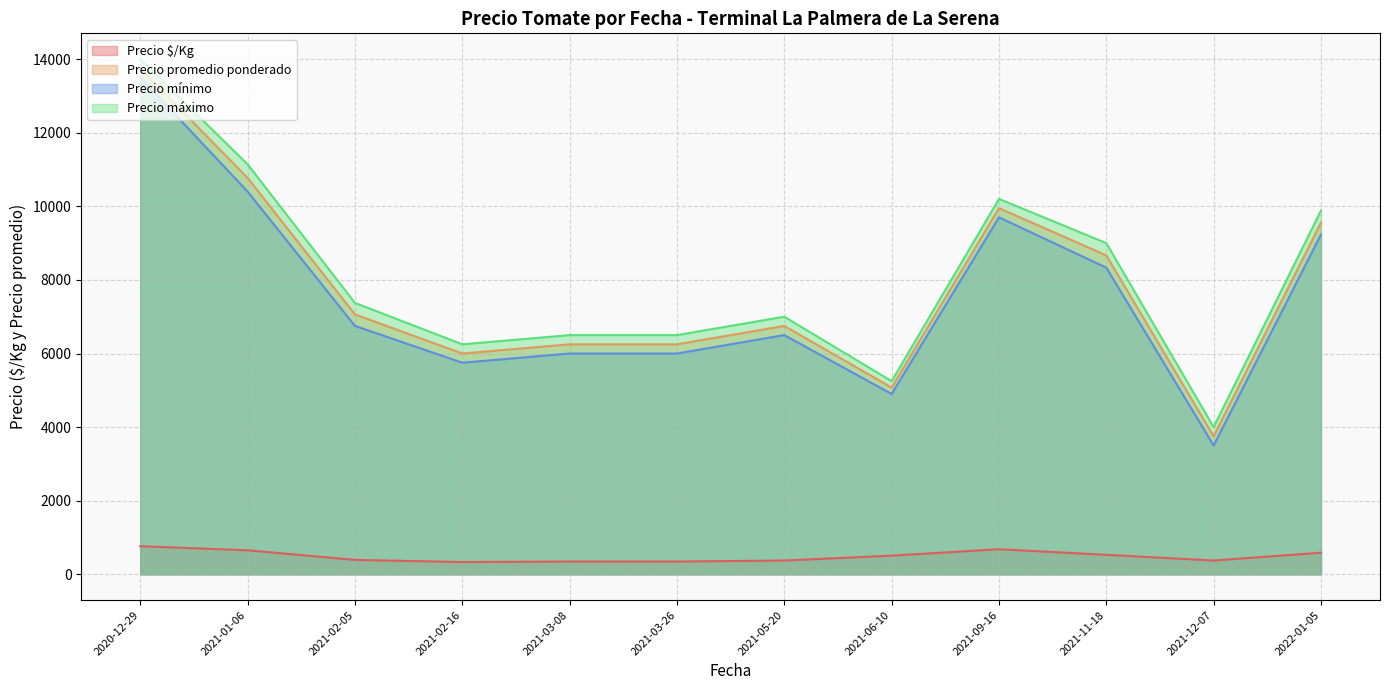

At 2022-01-05, list the series in order from largest to smallest.

Precio máximo, Precio promedio ponderado, Precio mínimo, Precio $/Kg